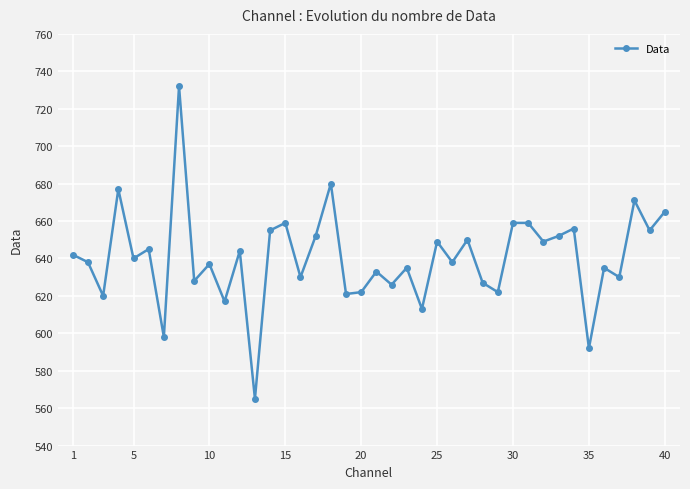

What is the minimum value shown in the chart?

565